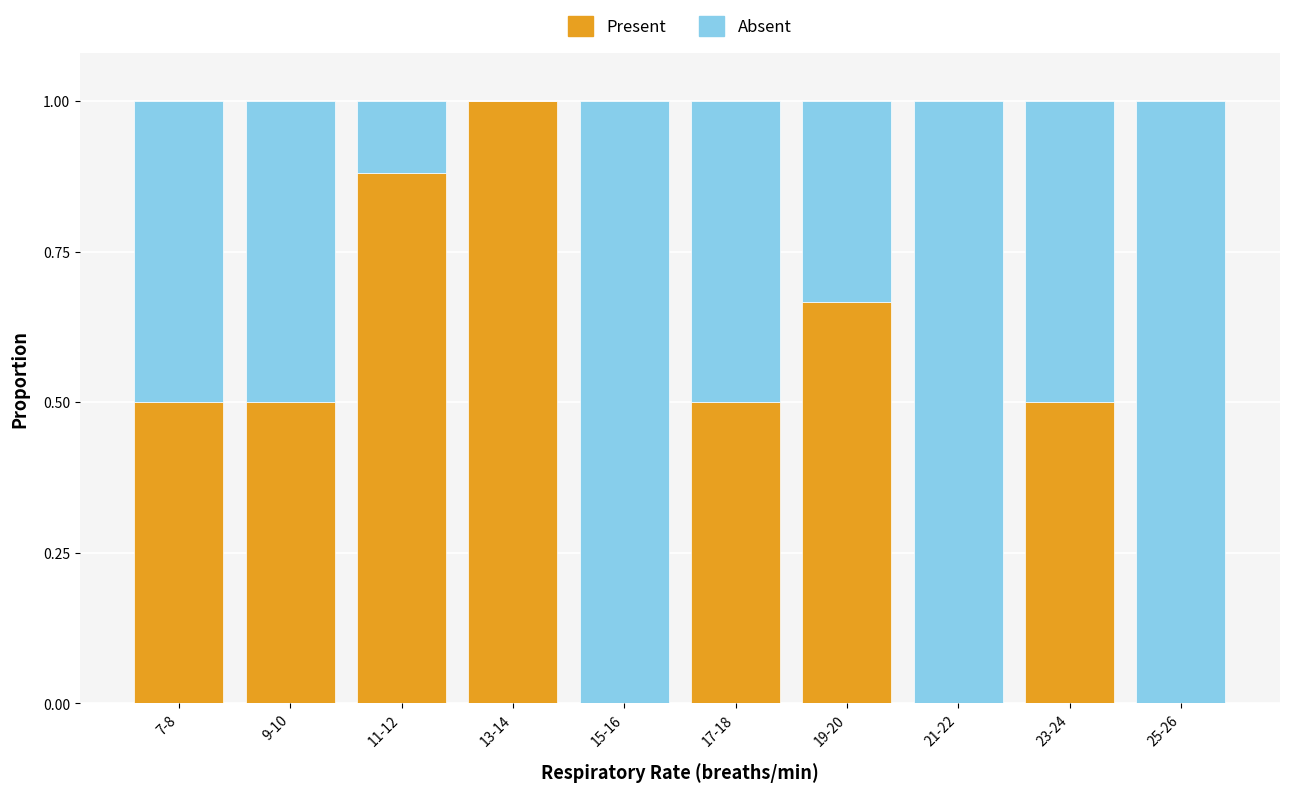

The Present series shows 0.3 at 9-10. True or false?

False